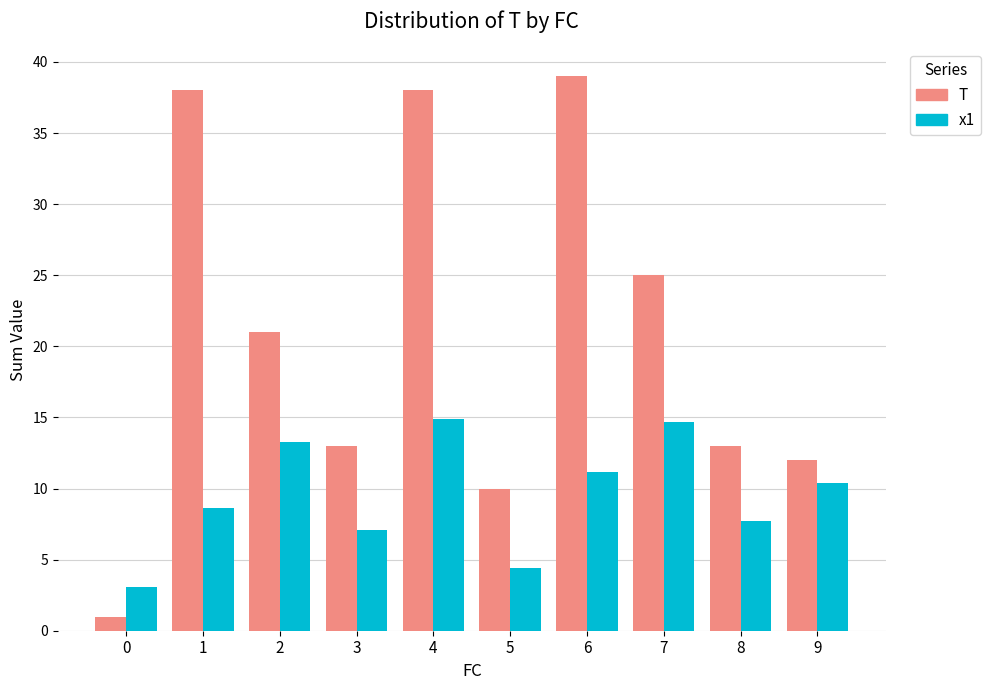

What is the highest value of the x1 series?

14.9